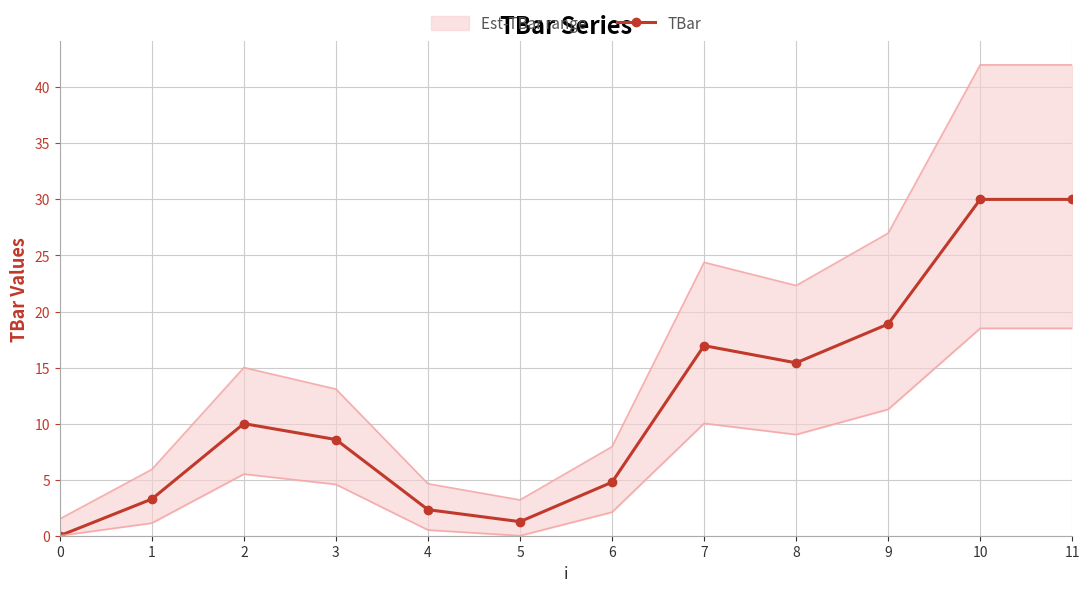

What is the sum of the values at 0 and 10?

30.0